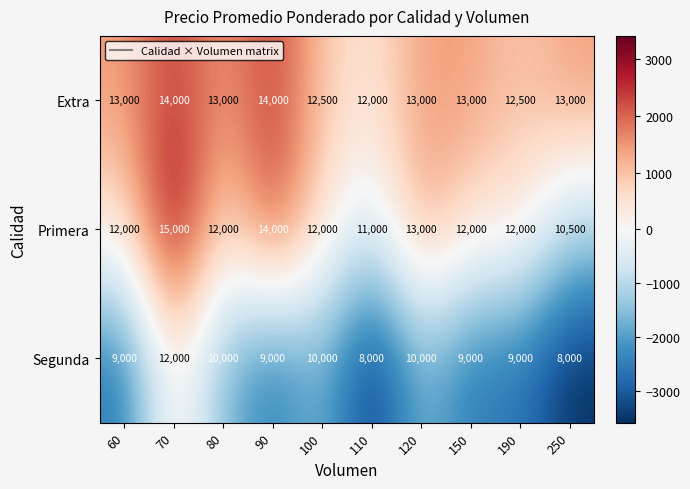

True or false: Primera has a value of 7051 at 120.

False